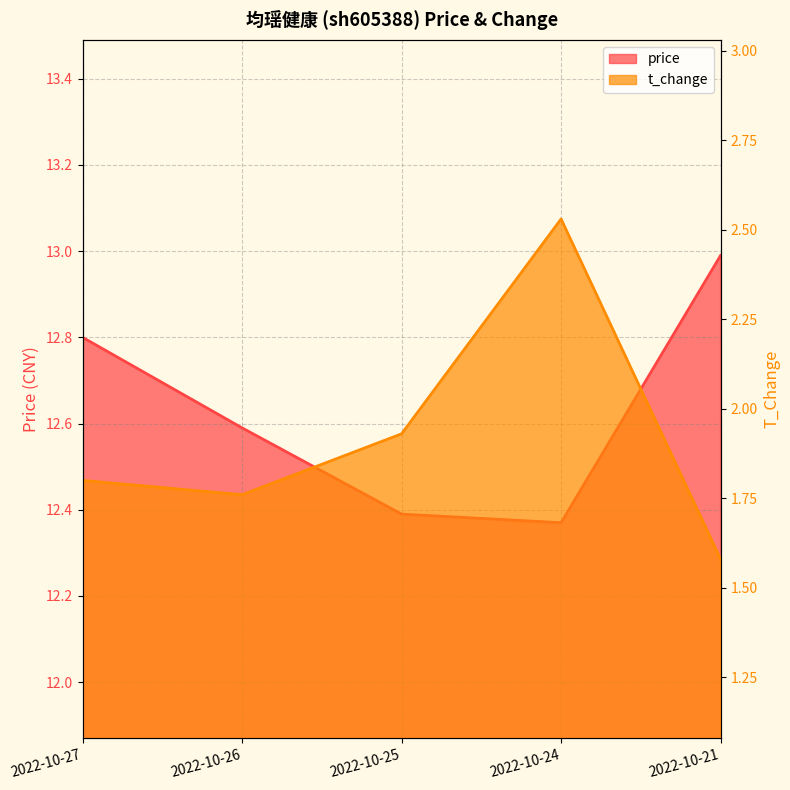

What is the total value across all series at 2022-10-27?

14.6